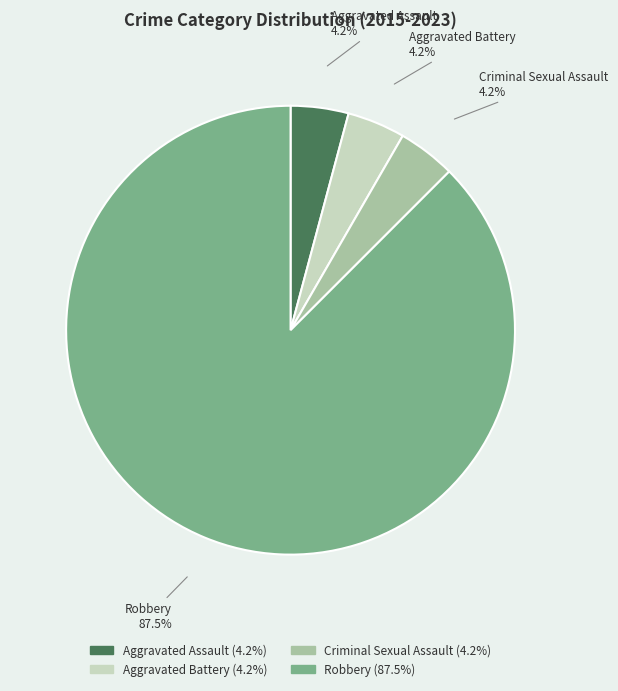

Do Robbery and Criminal Sexual Assault together represent more than half of the pie?

Yes